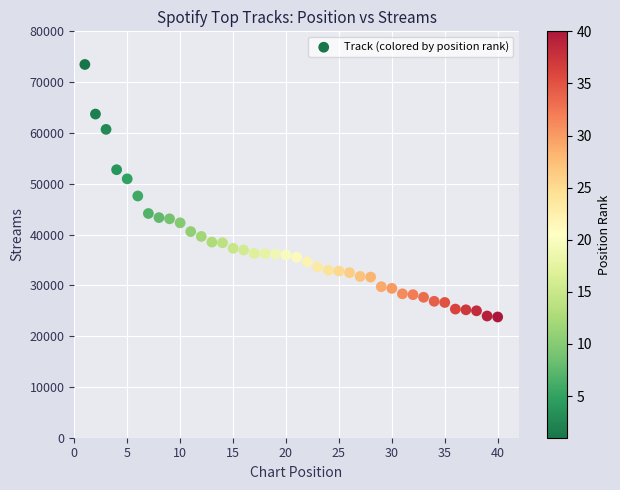

What Y value in the scatter plot is closest to 48623?

47586